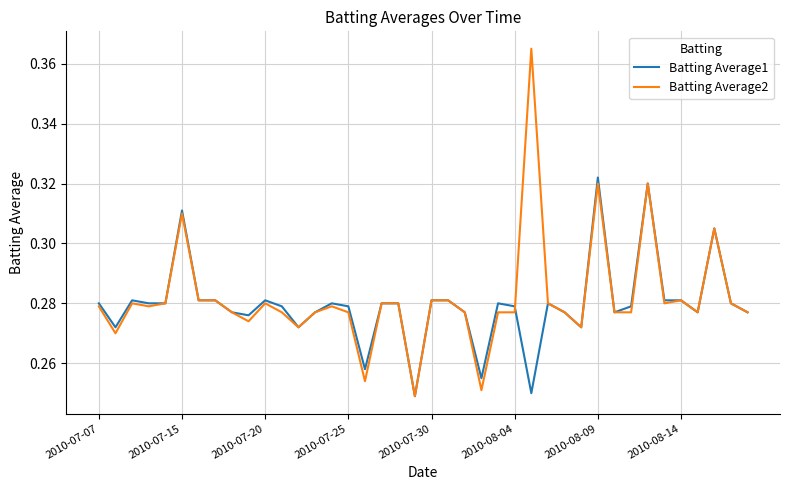

Which series has the largest range (max minus min)?

Batting Average2